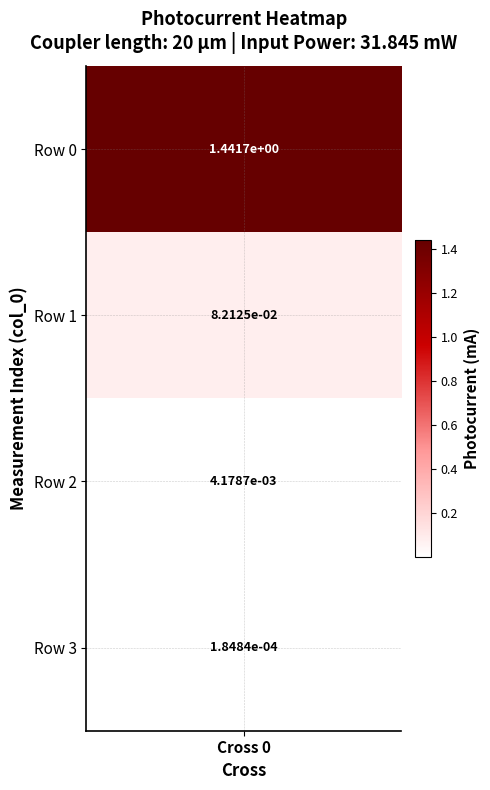

Is it true that the value at 0 is 2.4?

False